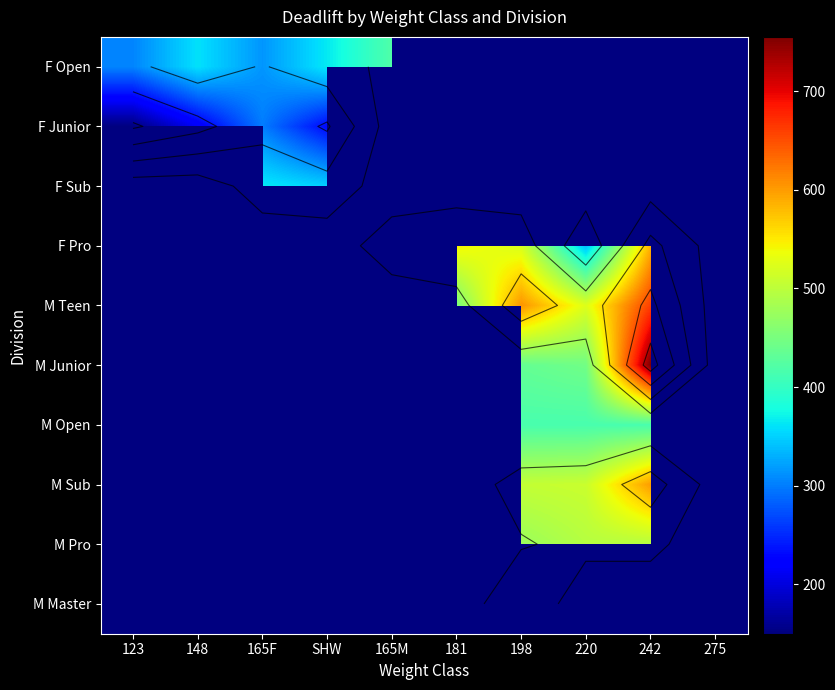

Rank the series at 165F from lowest to highest value.

F Junior, F Open, F Sub, F Pro, M Teen, M Junior, M Open, M Sub, M Pro, M Master